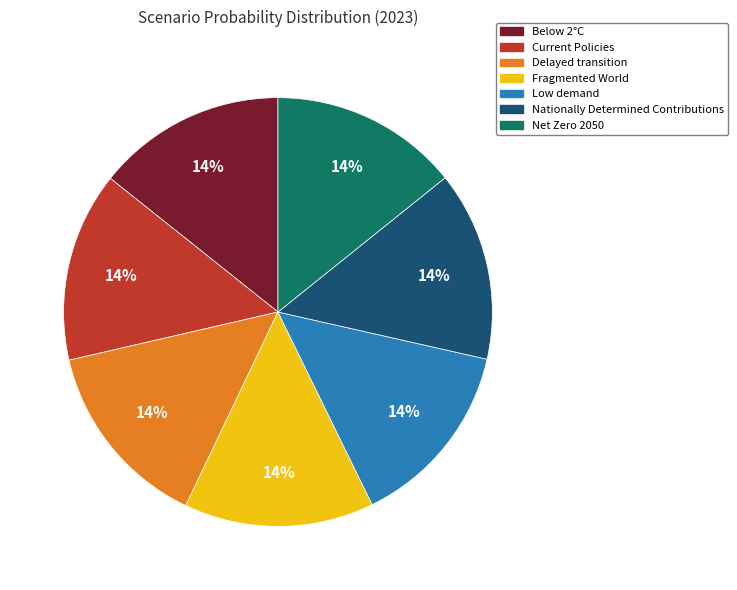

Count the number of slices in the pie.

7